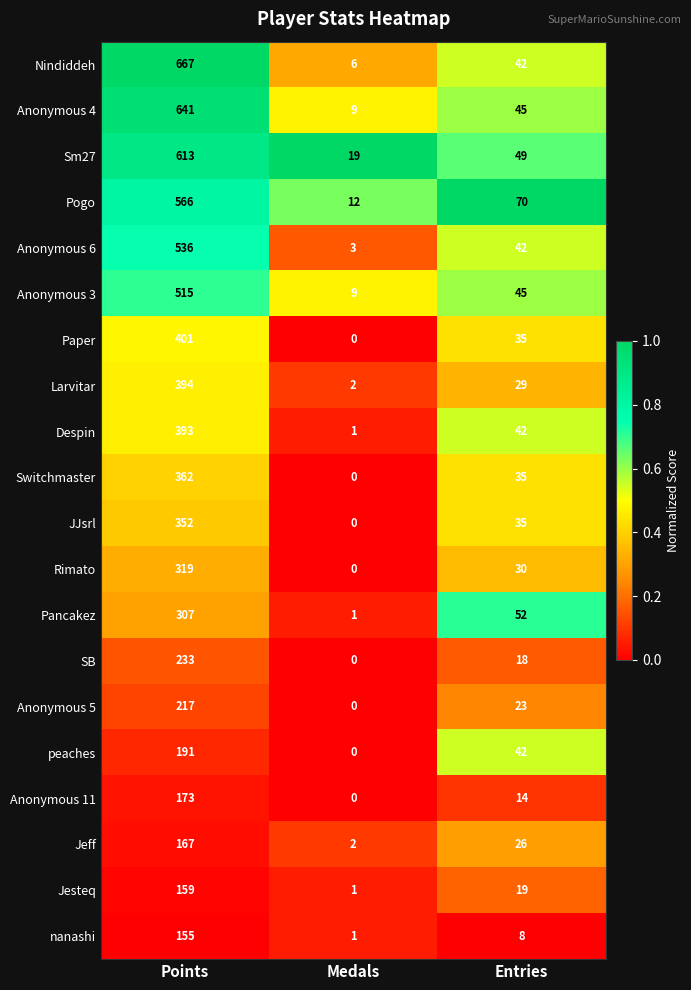

What is the sum of all Rimato values?

349